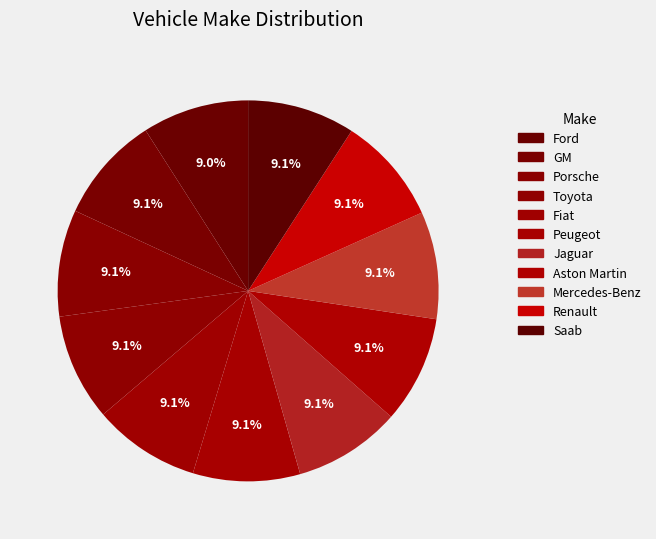

Count the number of slices in the pie.

11